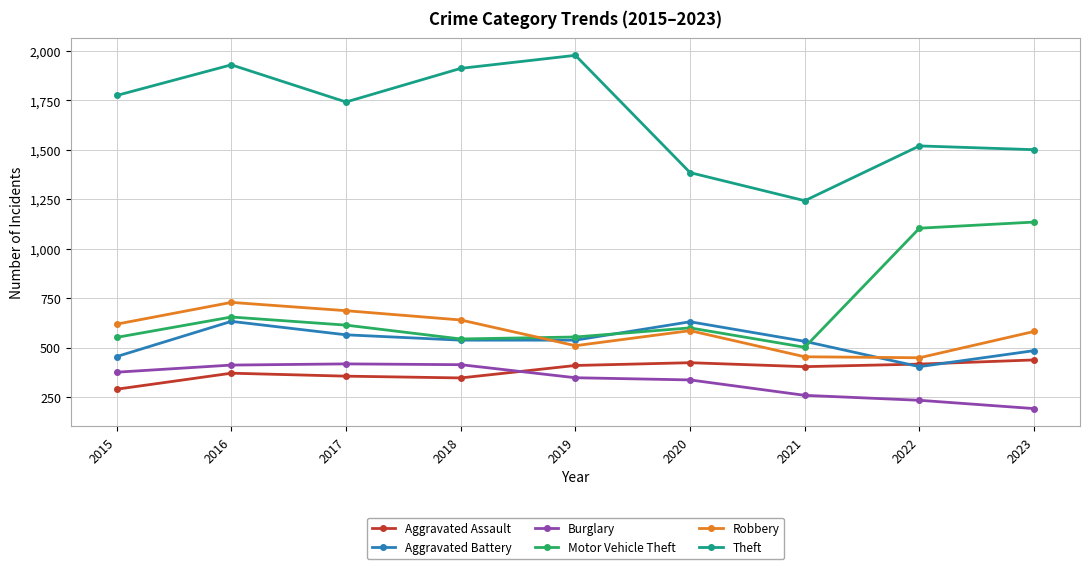

What is the average value of the Robbery series?

584